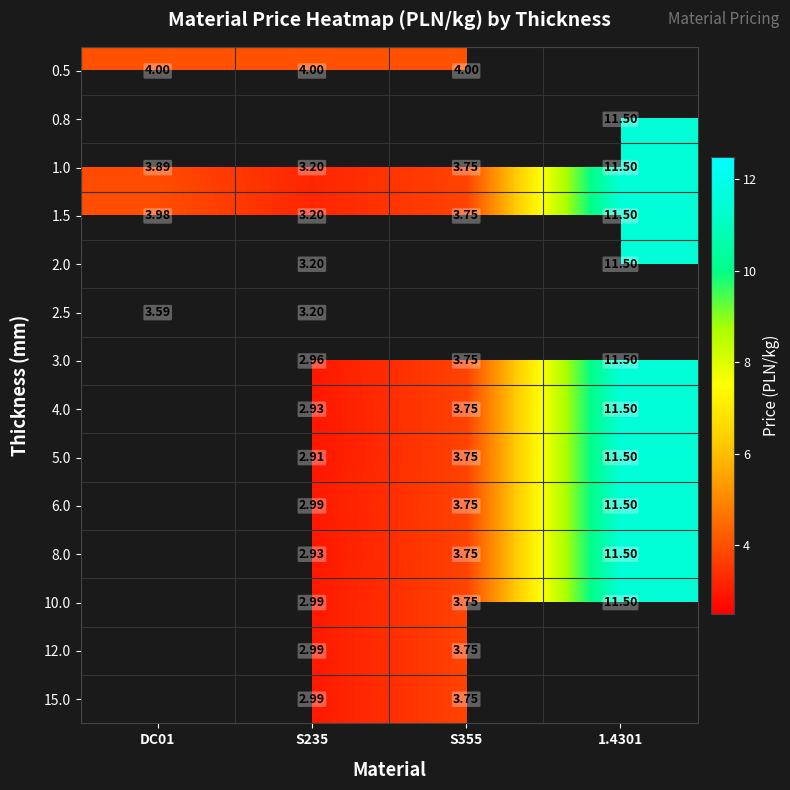

What is the difference between the 1.5 values at DC01 and 1.4301?

7.5